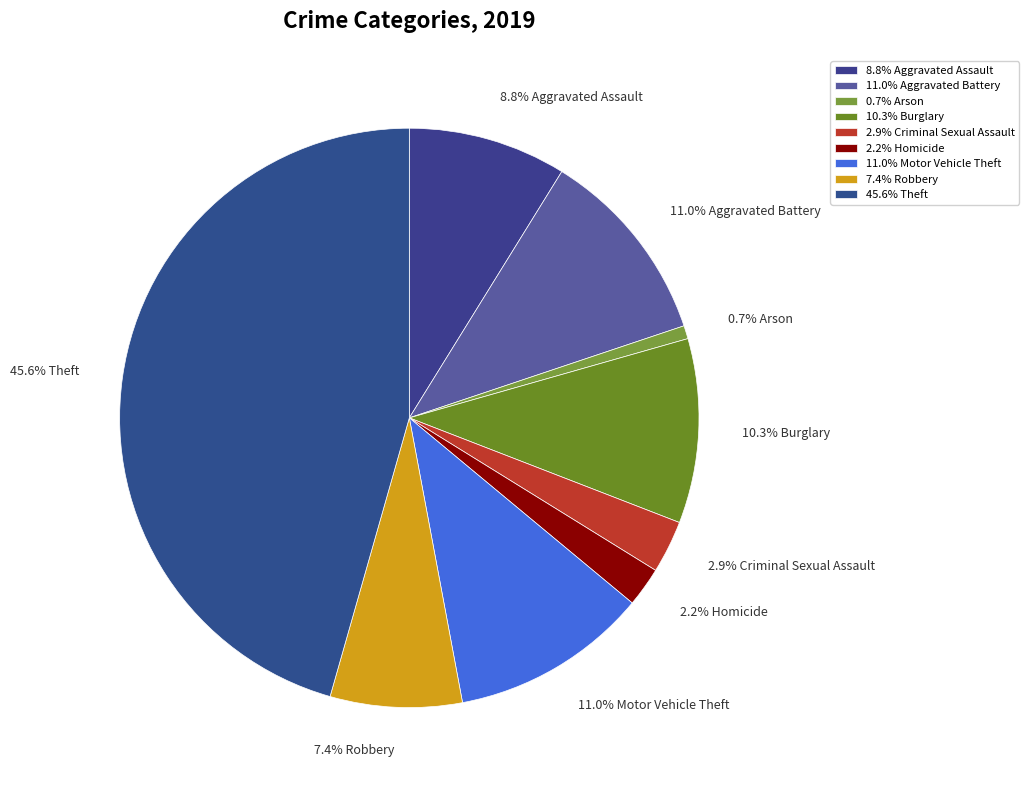

How many segments does this pie chart have?

9